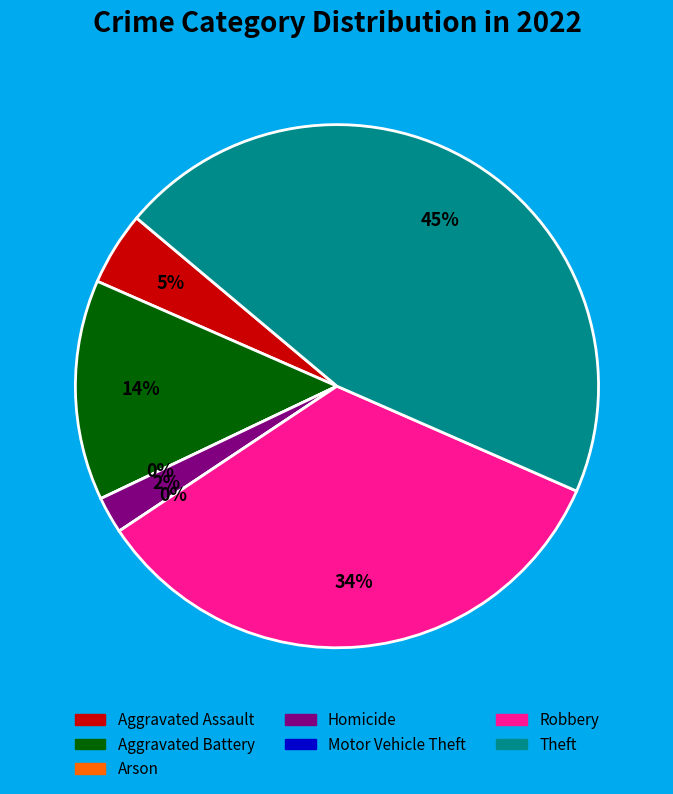

The Arson slice represents 0% of the pie. True or false?

True